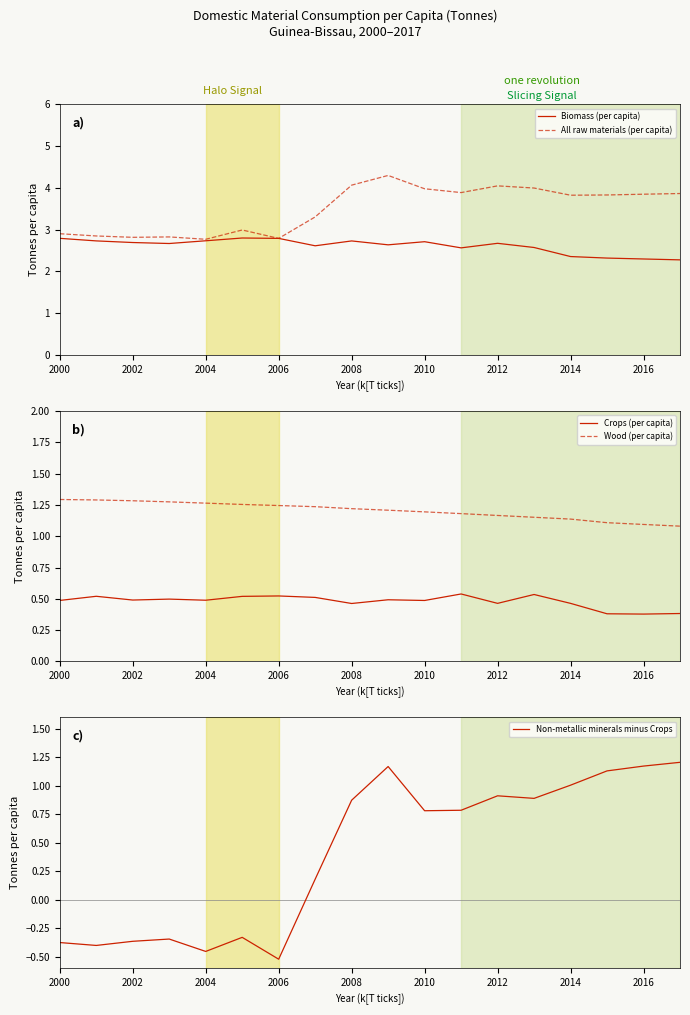

Read the Biomass (per capita) value at 2016.

2.3